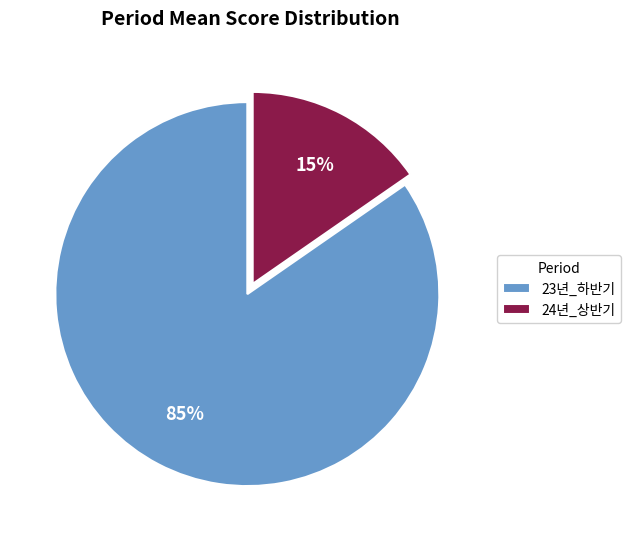

Combined, do 24년_상반기 and 23년_하반기 account for over 50%?

Yes